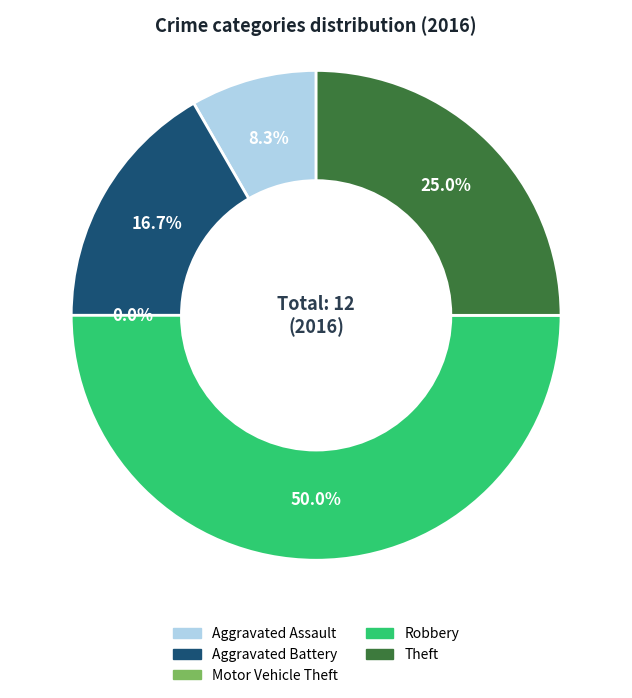

What percentage is NOT represented by Theft?

75.0%